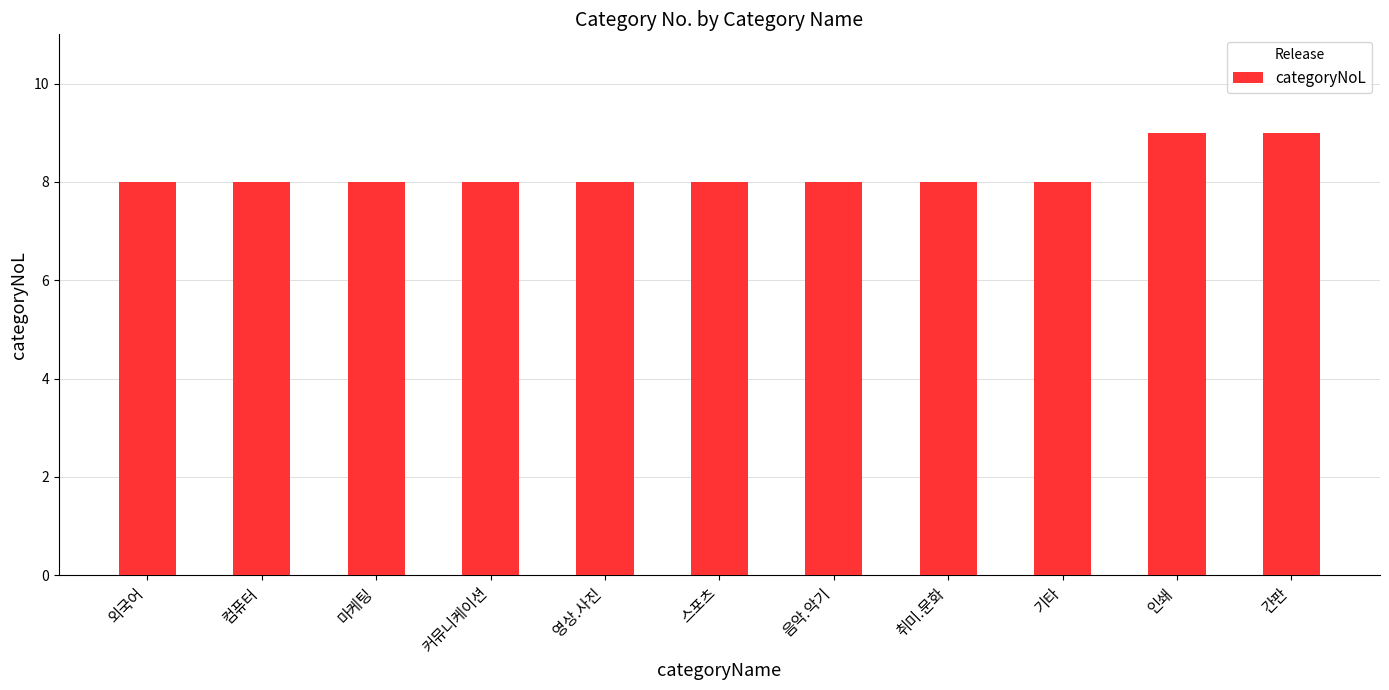

What is the sum of the values at 스포츠 and 인쇄?

17